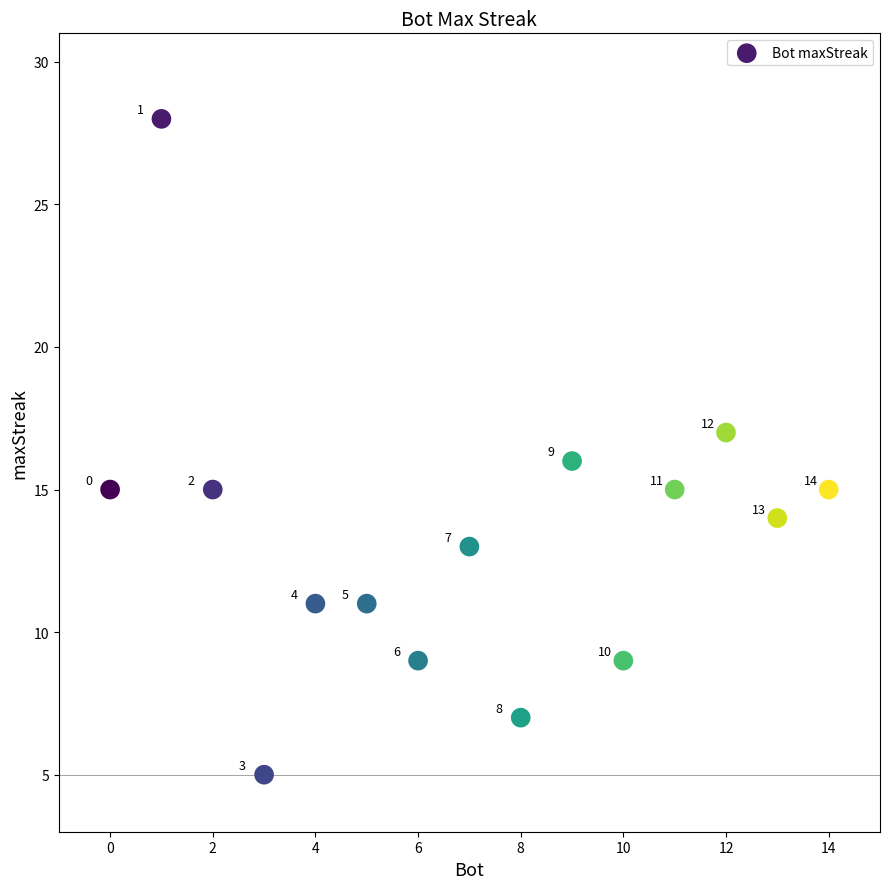

What is the range of X values (max minus min)?

14